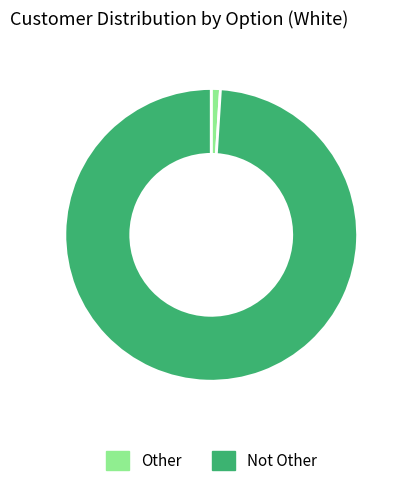

Which has a higher value, Not Other or Other?

Not Other